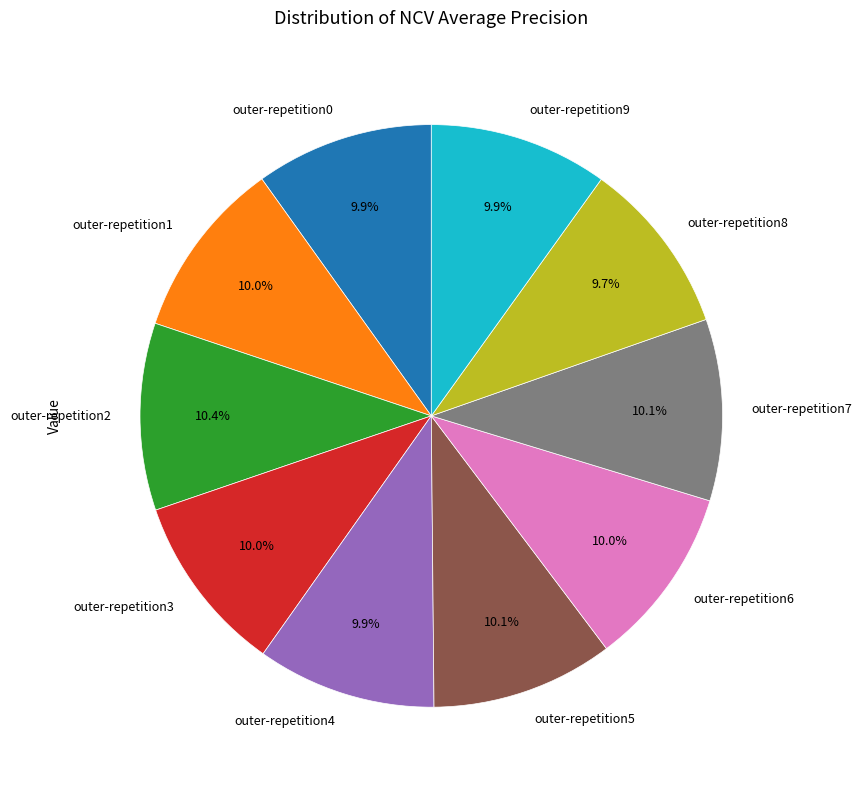

What percentage do outer-repetition9 and outer-repetition5 together represent?

20.0%